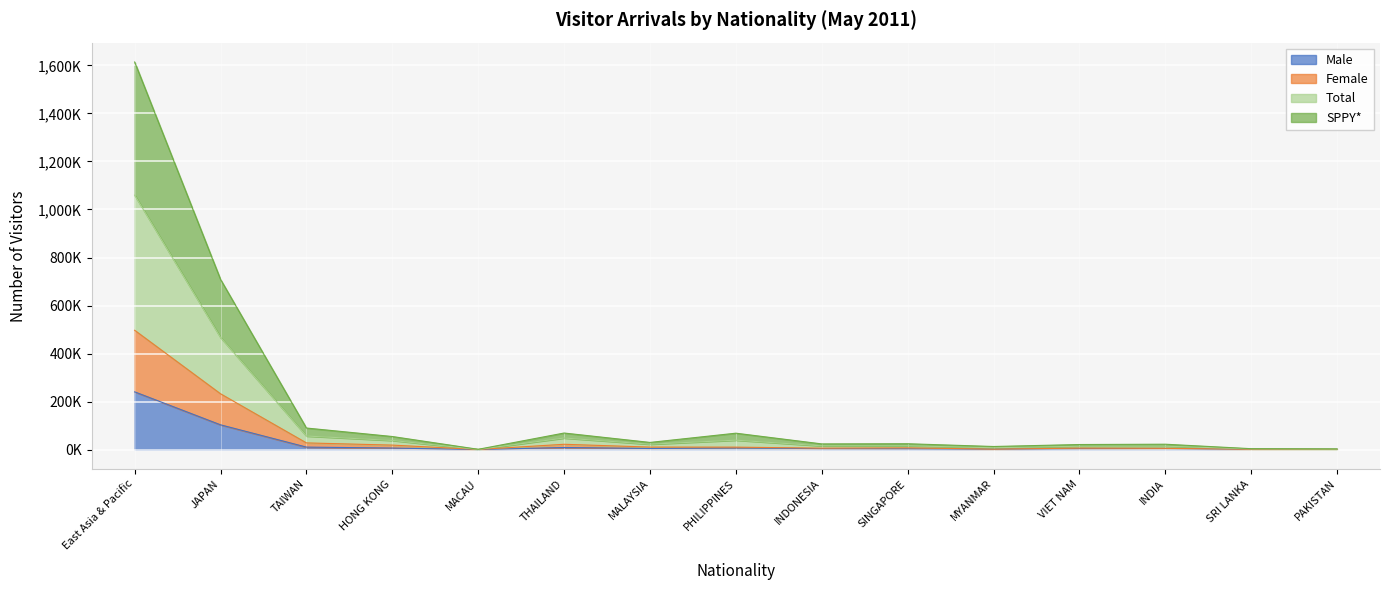

What are all the series names shown in the legend?

Male, Female, Total, SPPY*